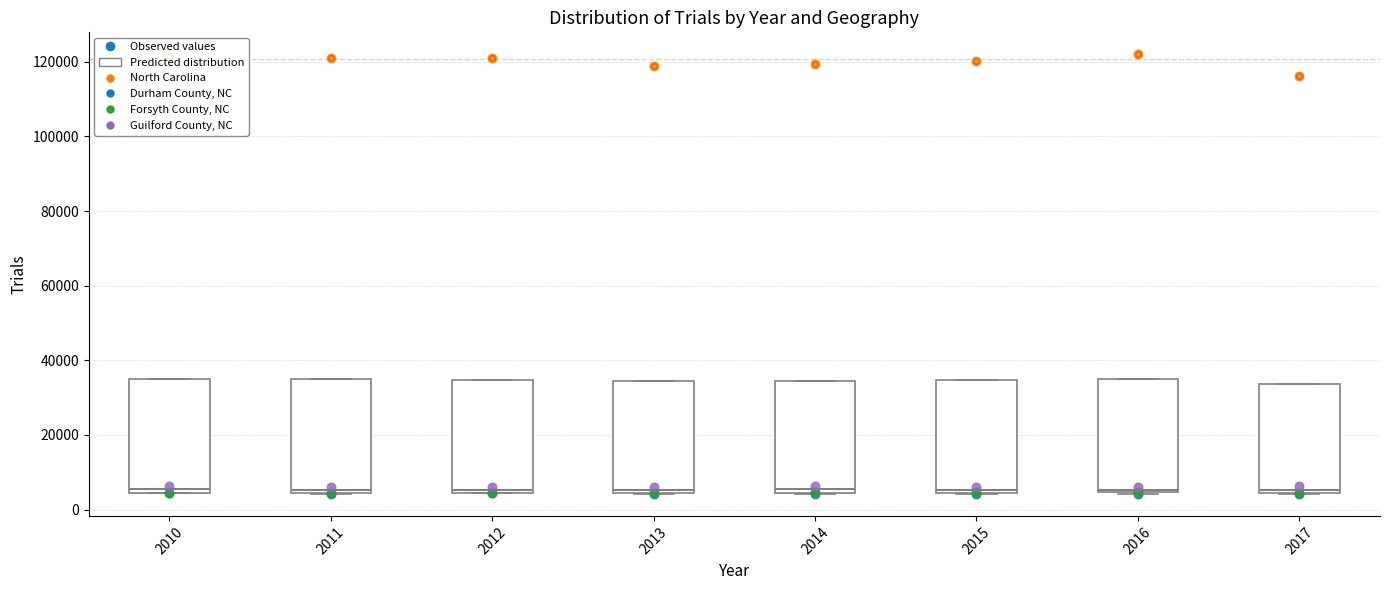

Where is the upper edge of the box at x = 2016 on the y-axis? The values are not printed on the chart, so give them approximately, as read against the axis.

36000